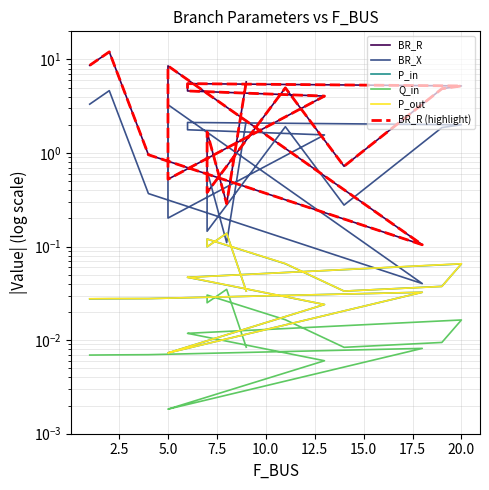

Is the value of BR_R at 22.5 greater than the value of Q_in at 2.5?

Yes